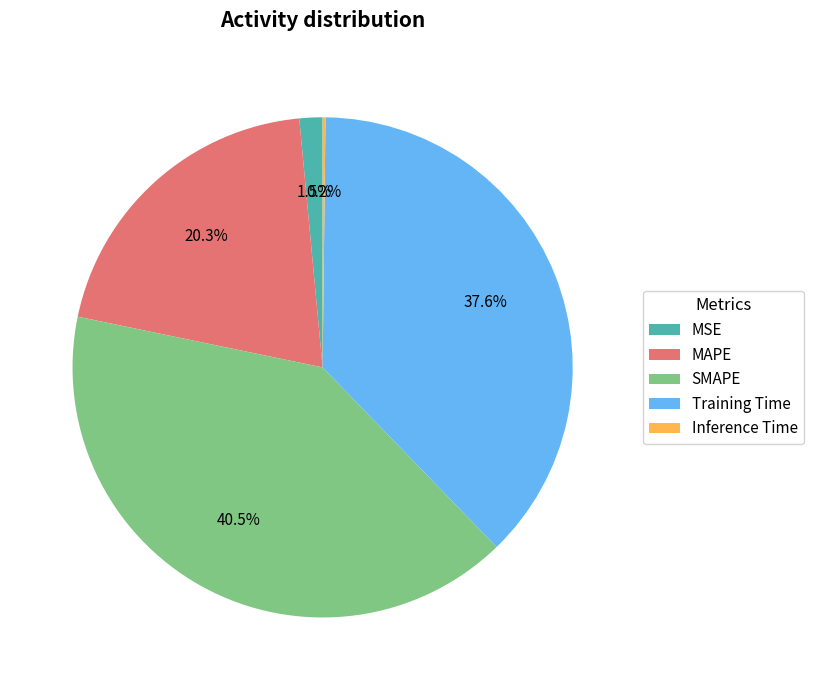

What is the largest slice in the pie chart?

SMAPE